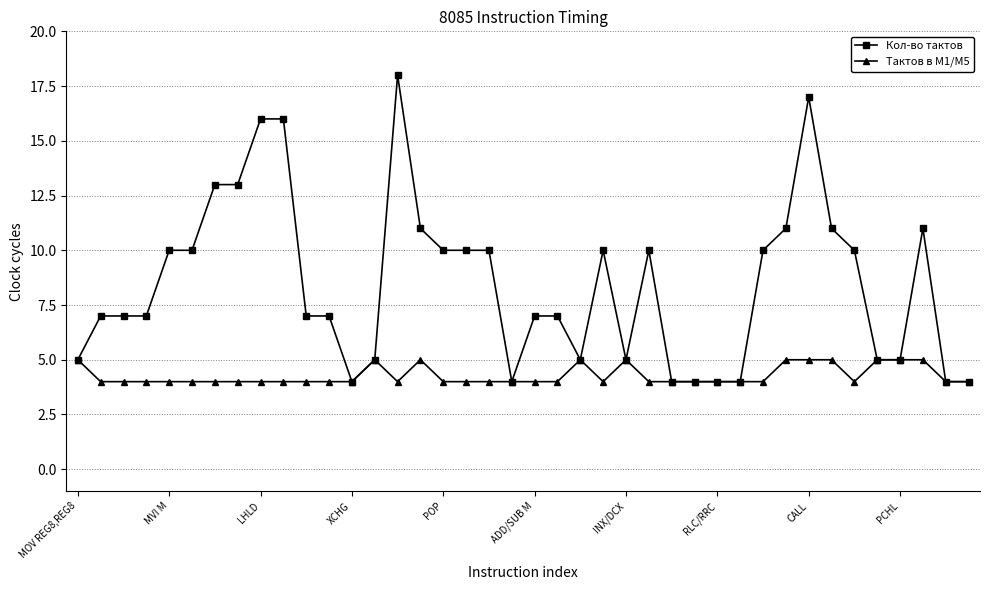

True or false: Тактов в М1/M5 has more than 2 interior local peaks.

True